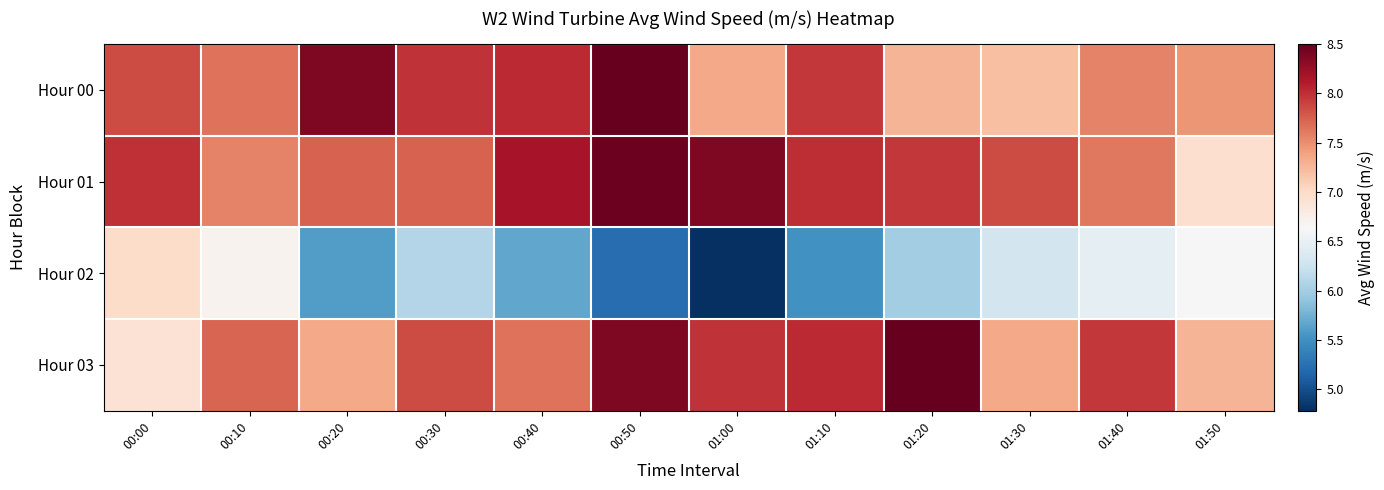

Reading left to right, list all the values displayed in this chart.

Hour 00: 00:00=7.9	00:10=7.7	00:20=8.4	00:30=8.0	00:40=8.0	00:50=8.5	01:00=7.3	01:10=8.0	01:20=7.3	01:30=7.2	01:40=7.6	01:50=7.5
Hour 01: 00:00=8.0	00:10=7.6	00:20=7.7	00:30=7.7	00:40=8.2	00:50=8.5	01:00=8.4	01:10=8.0	01:20=8.0	01:30=7.8	01:40=7.6	01:50=7.0
Hour 02: 00:00=7.0	00:10=6.7	00:20=5.6	00:30=6.1	00:40=5.7	00:50=5.2	01:00=4.8	01:10=5.5	01:20=6.0	01:30=6.3	01:40=6.5	01:50=6.7
Hour 03: 00:00=6.9	00:10=7.7	00:20=7.3	00:30=7.9	00:40=7.7	00:50=8.4	01:00=8.0	01:10=8.0	01:20=8.5	01:30=7.3	01:40=8.0	01:50=7.3